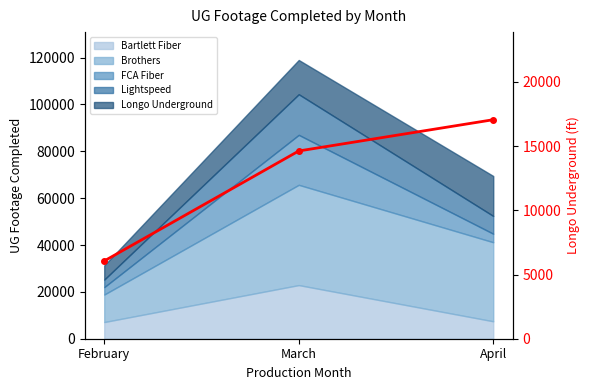

Which label corresponds to the smallest value in the chart?

February